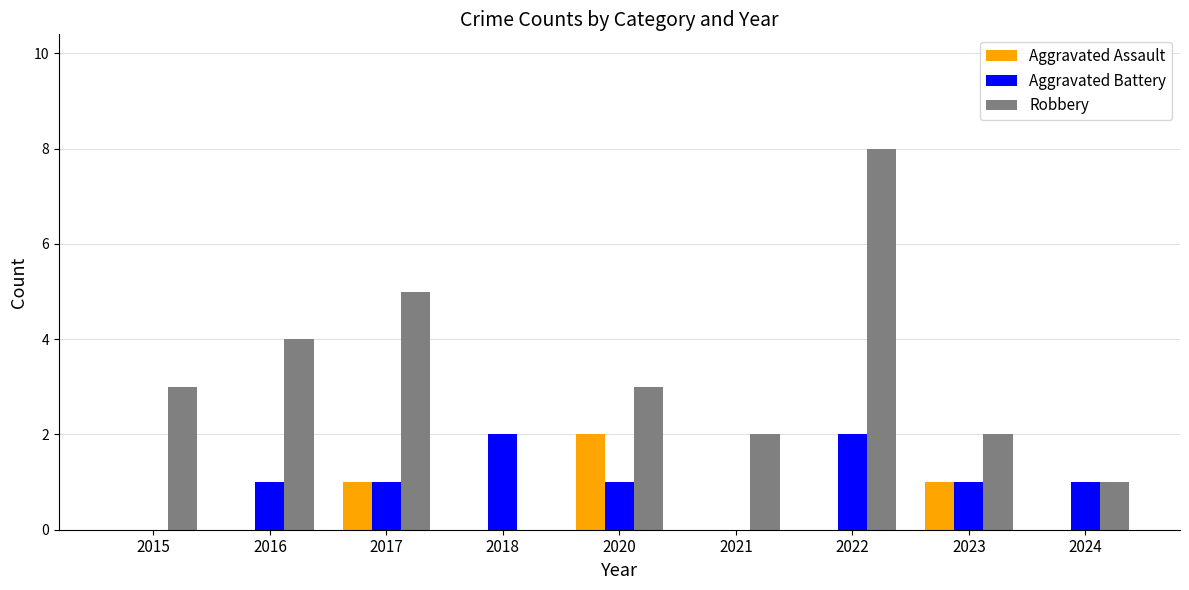

Count the number of categories in the chart.

9